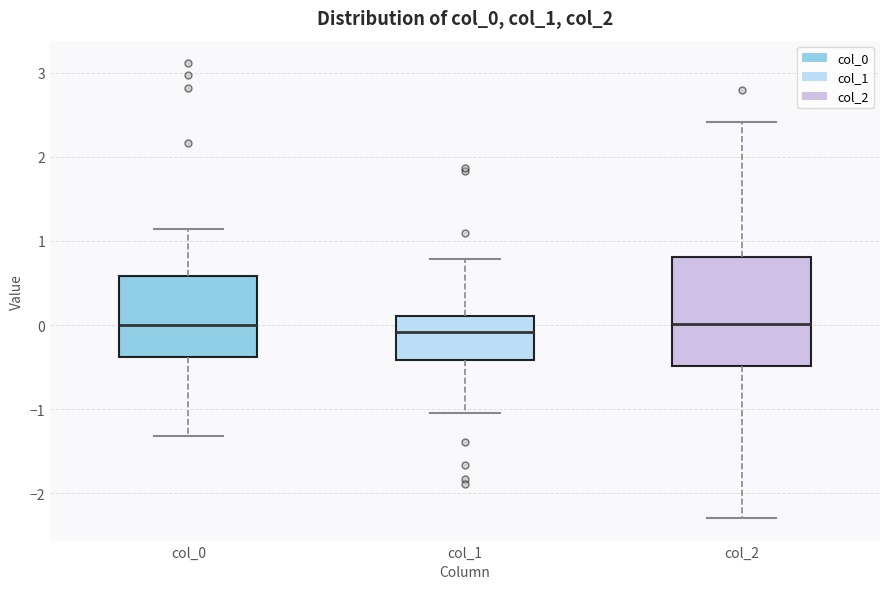

Reading left to right, transcribe this box plot: for each box, give where its median line is, the range the box spans, and where its two whiskers end, as read against the y-axis. The values are not printed on the chart, so give them approximately, as read against the axis.

col_0: median 0.0, box -0.4 to 0.6, whiskers -1.3 to 1.1
col_1: median -0.1, box -0.4 to 0.1, whiskers -1.1 to 0.8
col_2: median 0.0, box -0.5 to 0.8, whiskers -2.3 to 2.4